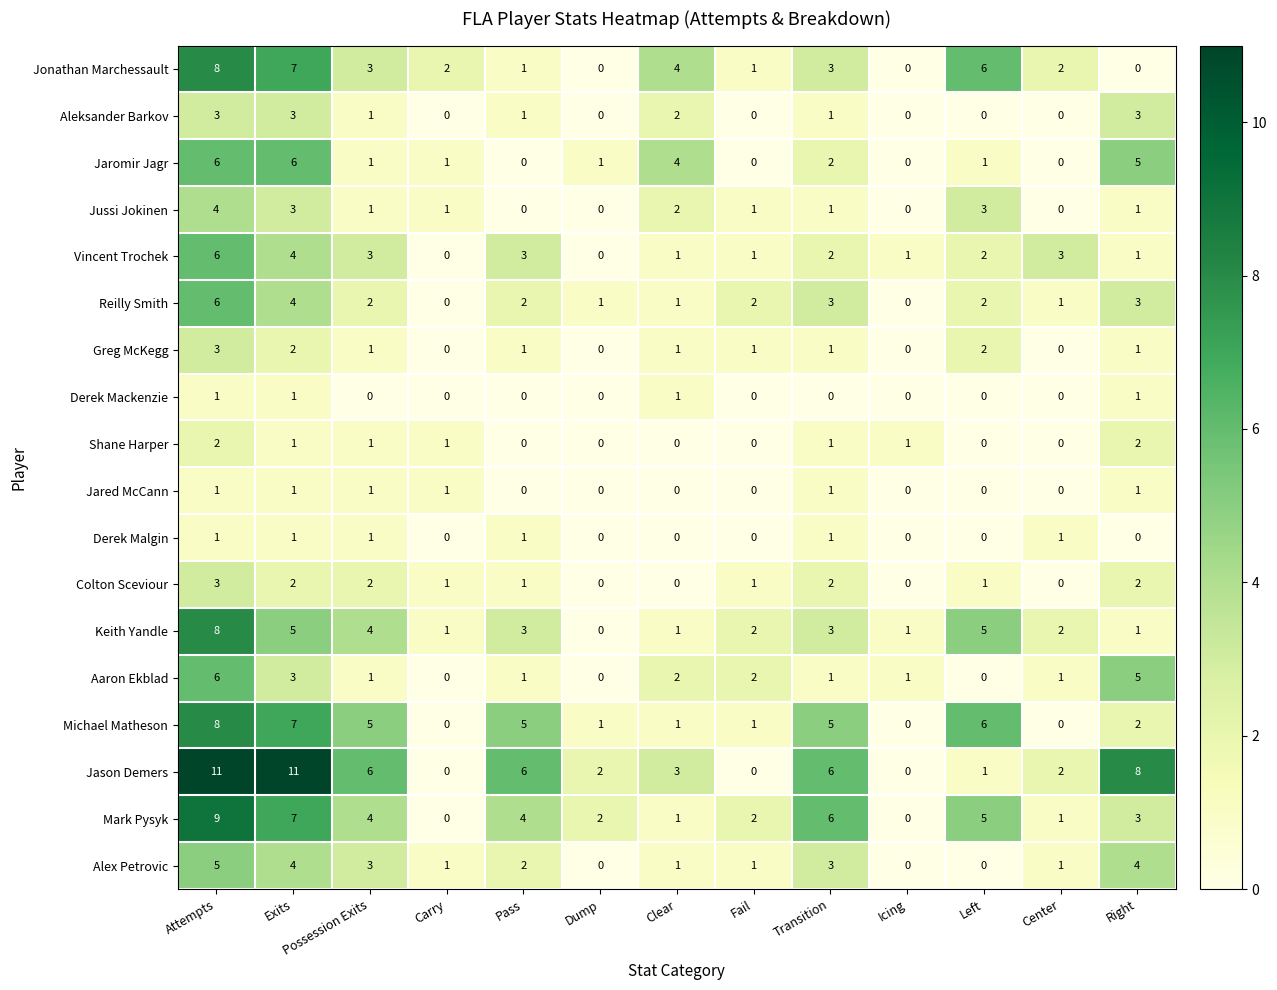

True or false: Colton Sceviour has a value of 2 at Exits.

True